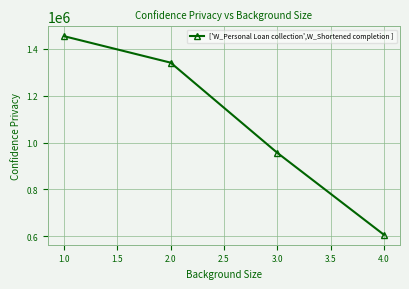

What is the average value?

1088979.5